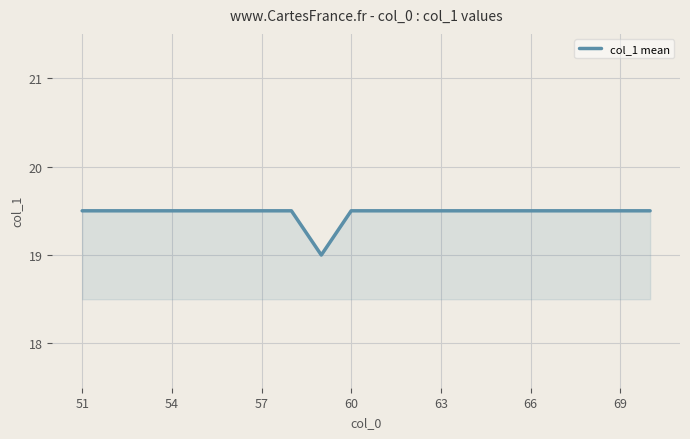

What is the sum of all values?

389.5